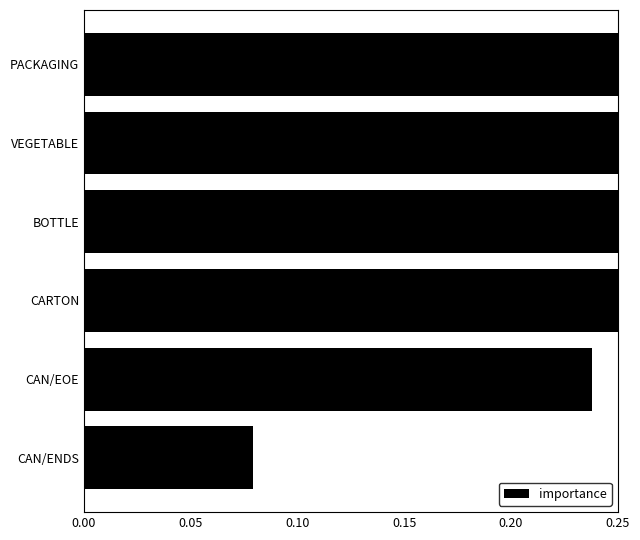

What is the average value?

0.4